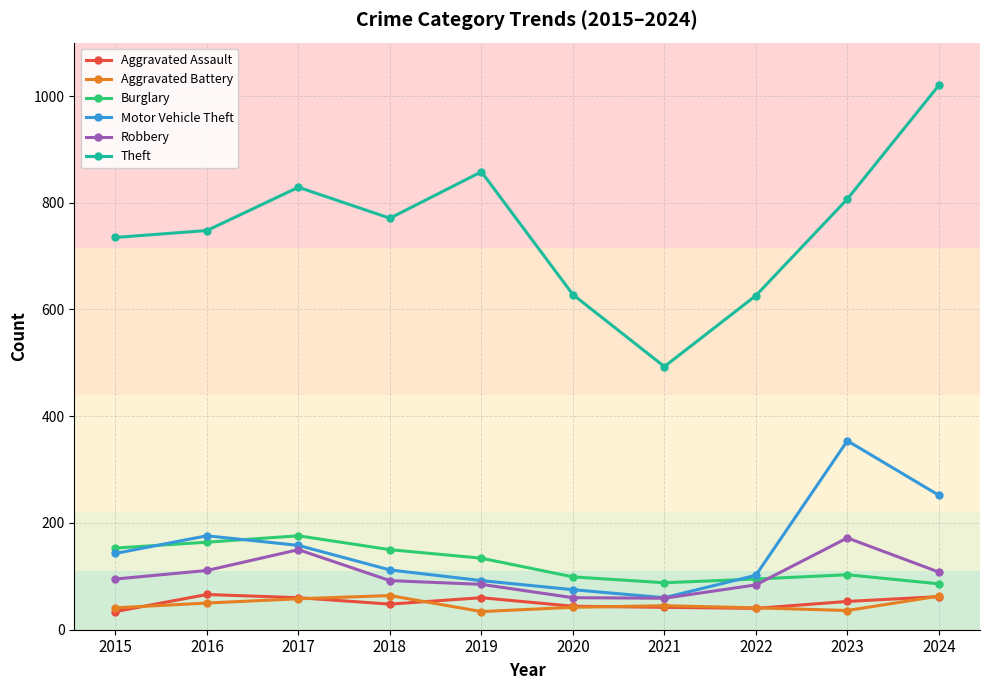

Which series changed the most between 2018 and 2024?

Theft